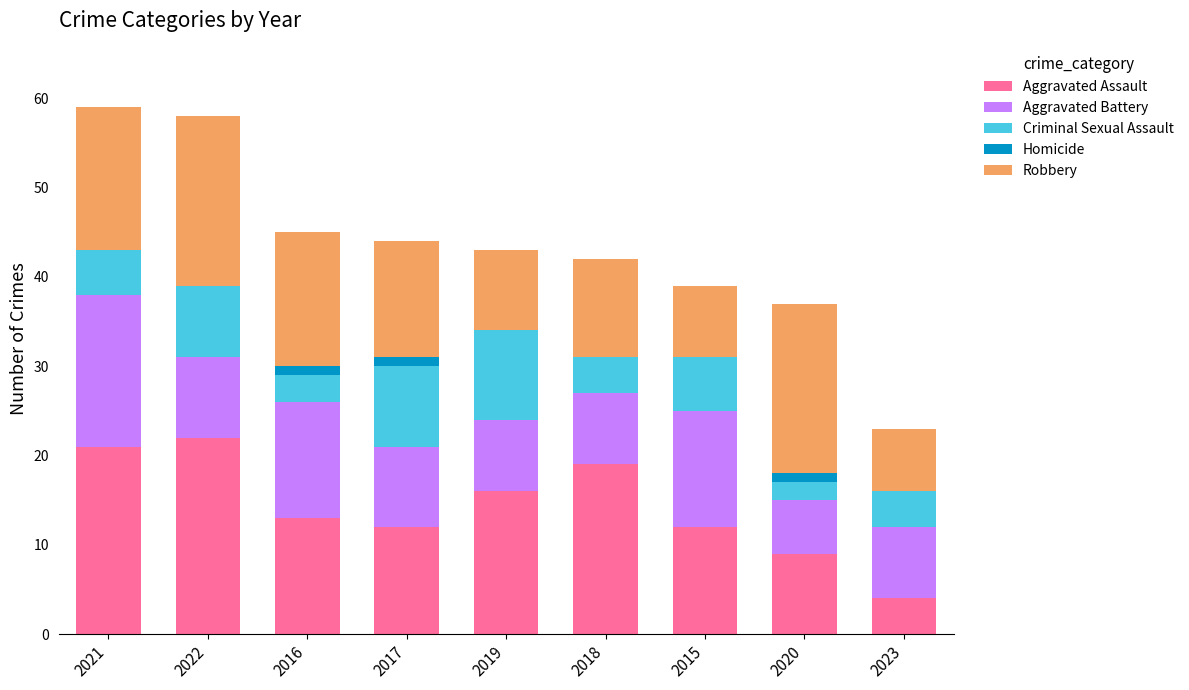

Are the bars grouped side by side (vs. stacked)?

No